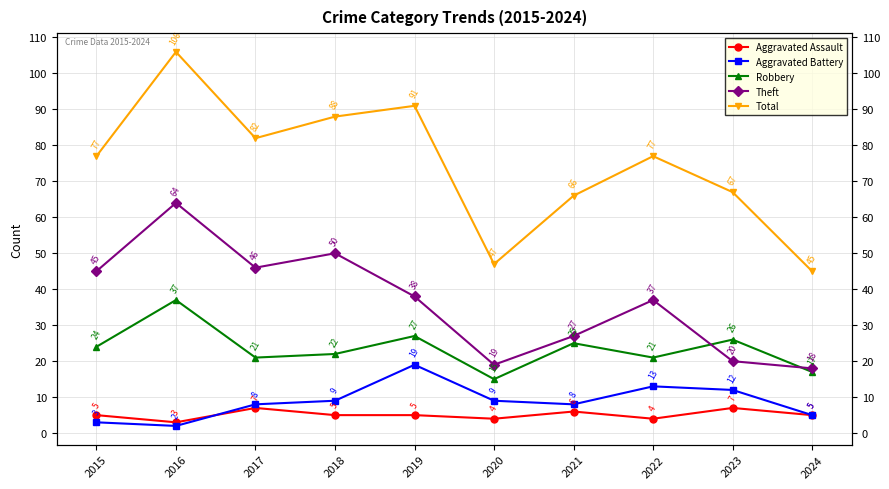

Between 2024 and 2015, which is larger?

2024